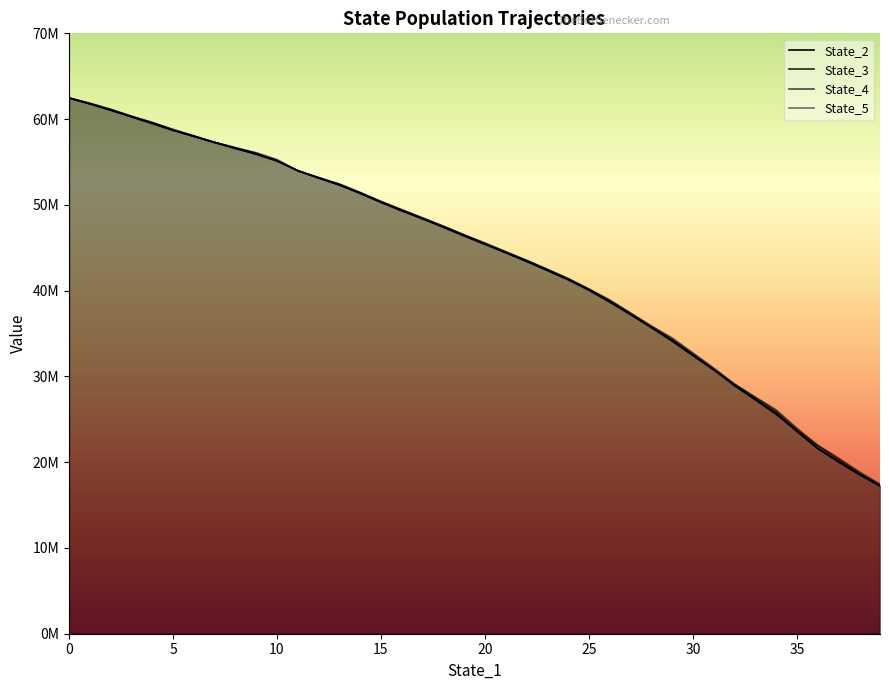

Does the chart display data point markers on the line(s)?

No